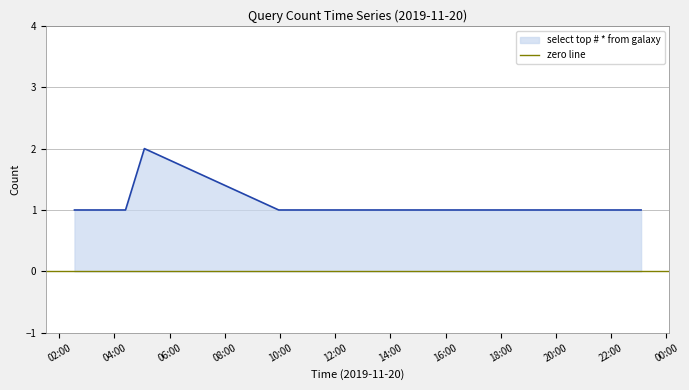

Reading right to left, what are all the values shown in this chart?

1	1	1	1	1	1	1	1	1	1	2	1	1